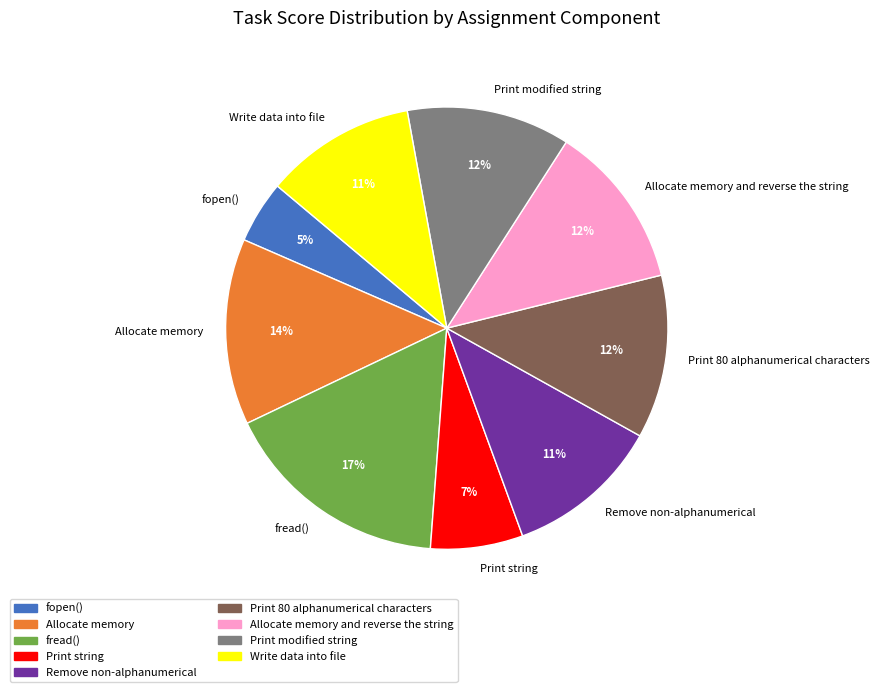

To the nearest percent, what is the average slice percentage?

11%